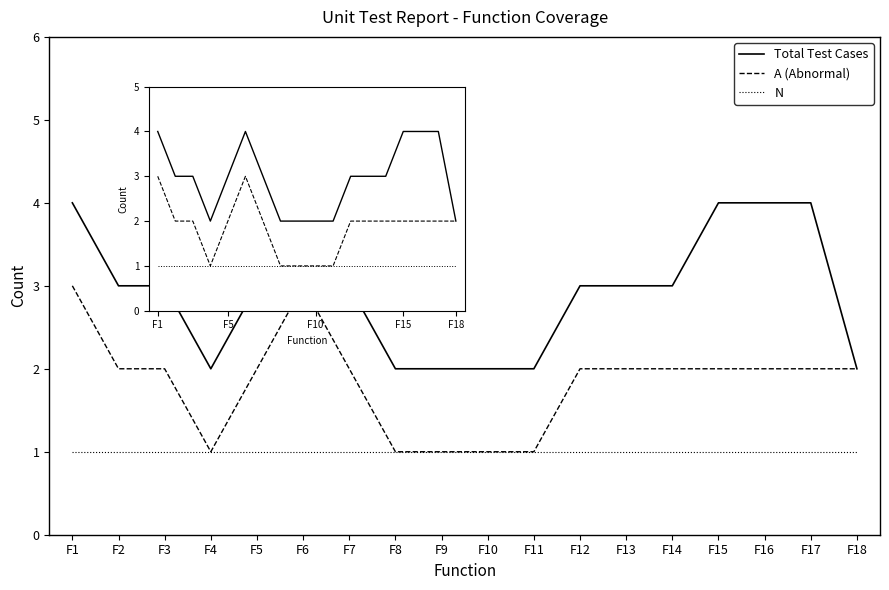

What is the highest value of the N series?

1